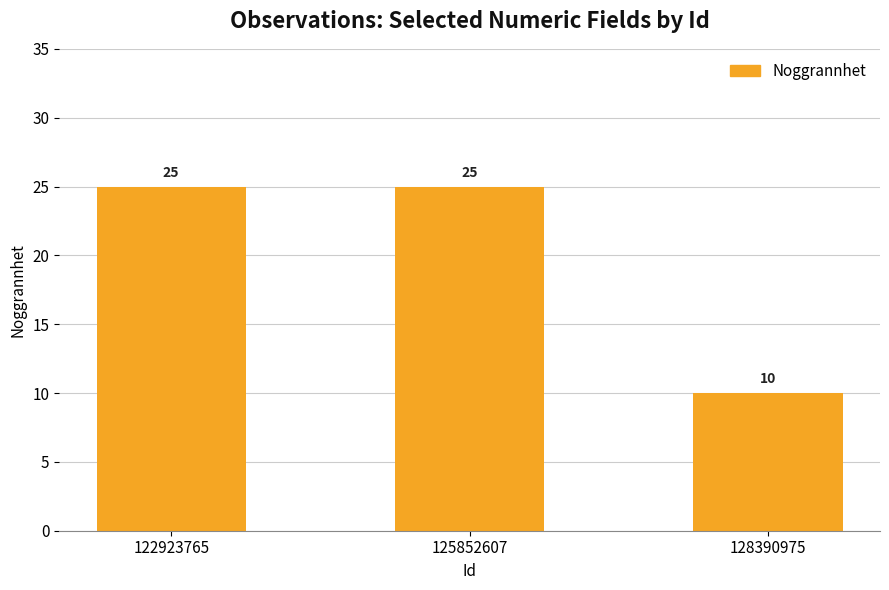

What is the value of the 2nd bar from the left?

25